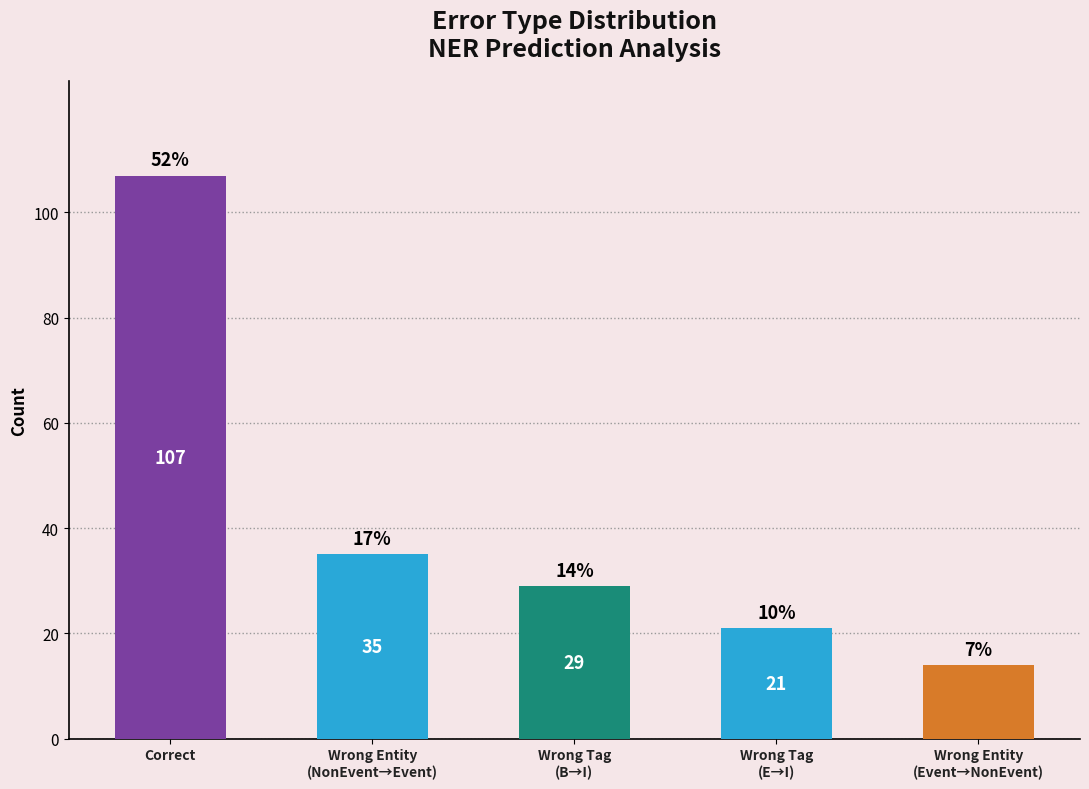

At which label does the data first exceed 29?

Correct